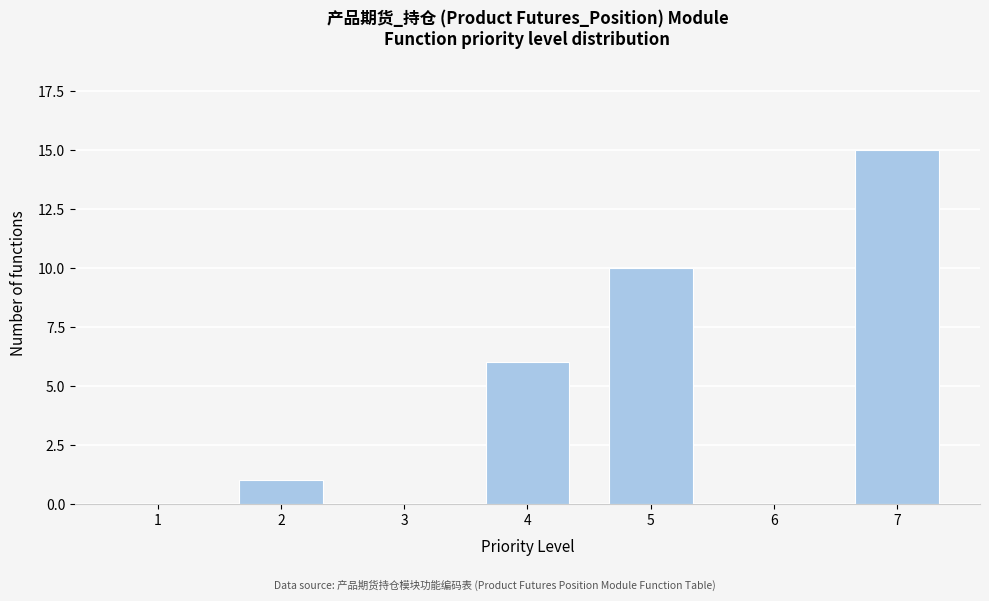

Reading left to right, transcribe all the data shown in this chart.

1=0	2=1	3=0	4=6	5=10	6=0	7=15